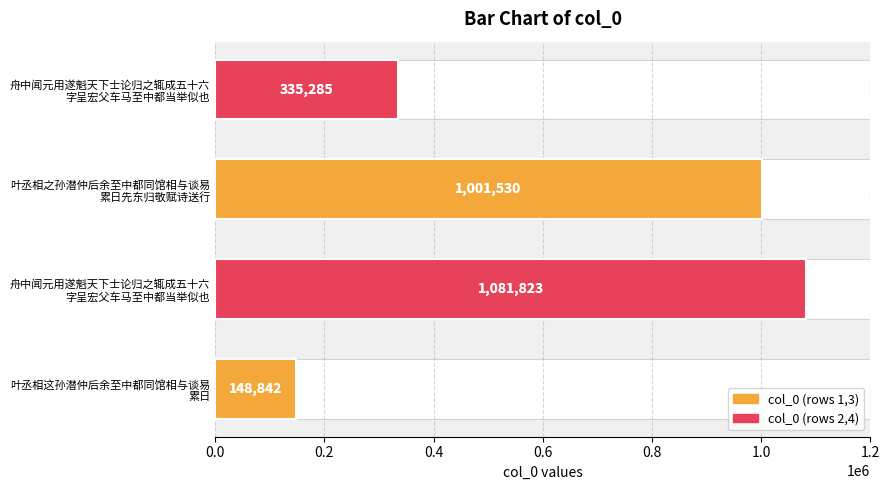

Read the value at 舟中闻元用遂魁天下士论归之辄成五十六 字呈宏父车马至中都当举似也, to the nearest 100.

1081800